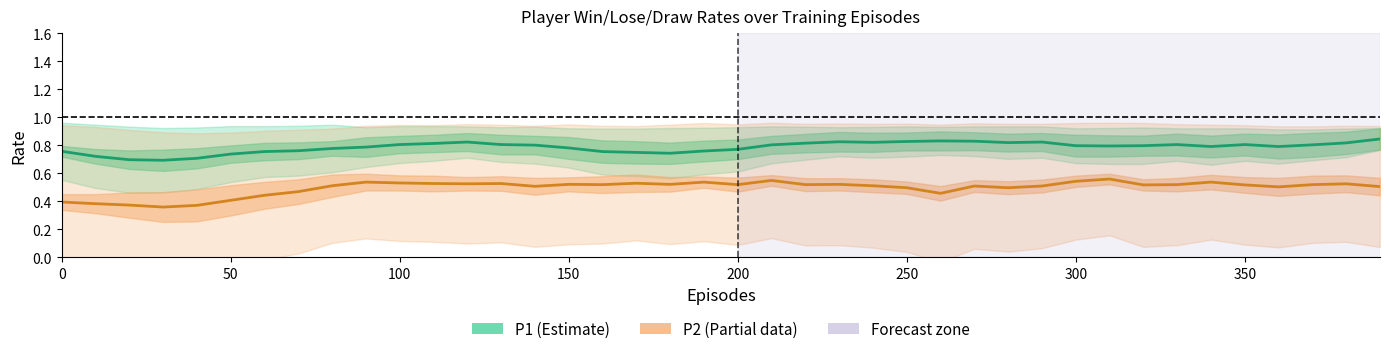

Does the chart display data point markers on the line(s)?

No